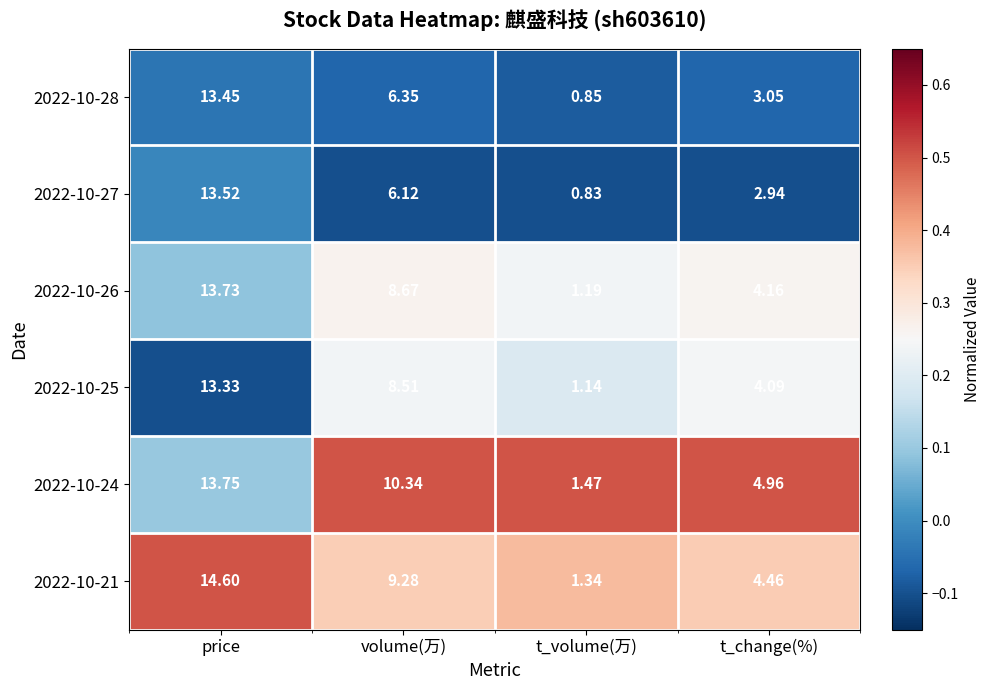

Rank the series by their maximum value, from lowest to highest.

2022-10-25, 2022-10-28, 2022-10-27, 2022-10-26, 2022-10-24, 2022-10-21